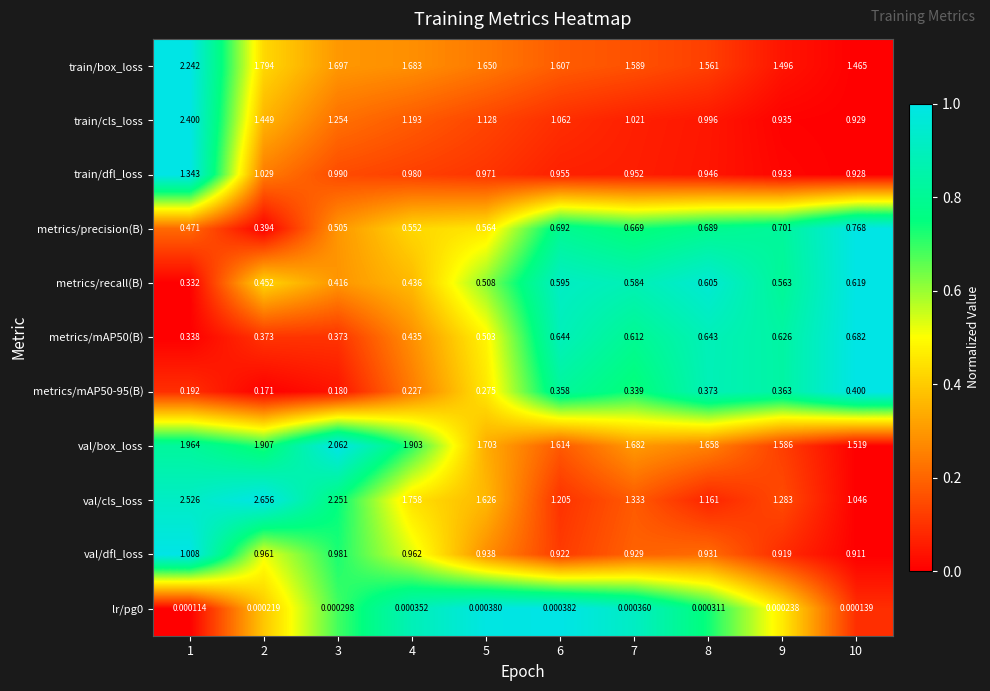

Between 5 and 6, which series saw the biggest shift?

val/cls_loss